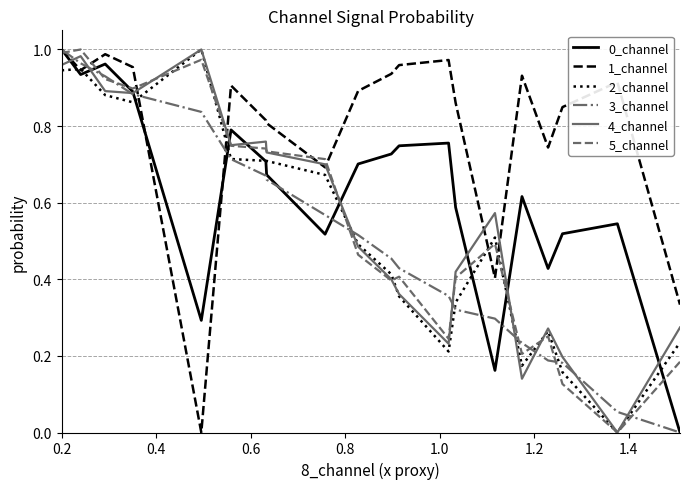

Which series has the largest total across all categories?

1_channel